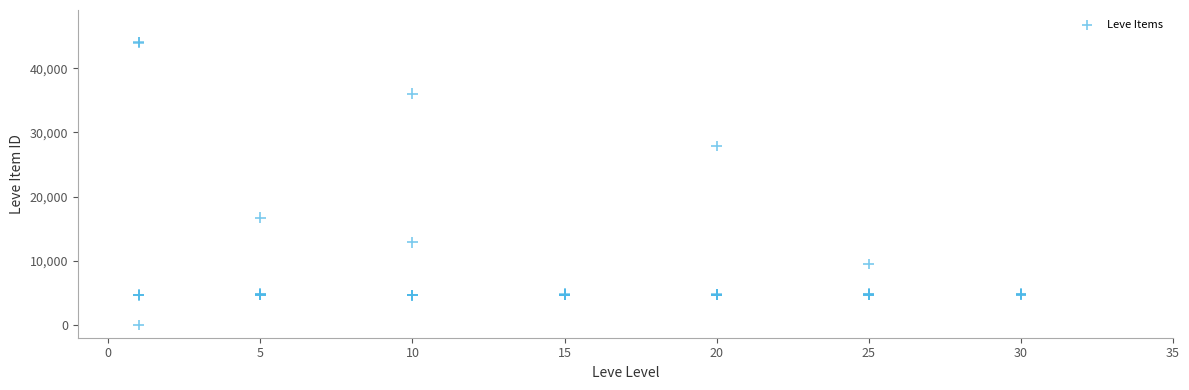

What Y value in the scatter plot is closest to 22050?

16734